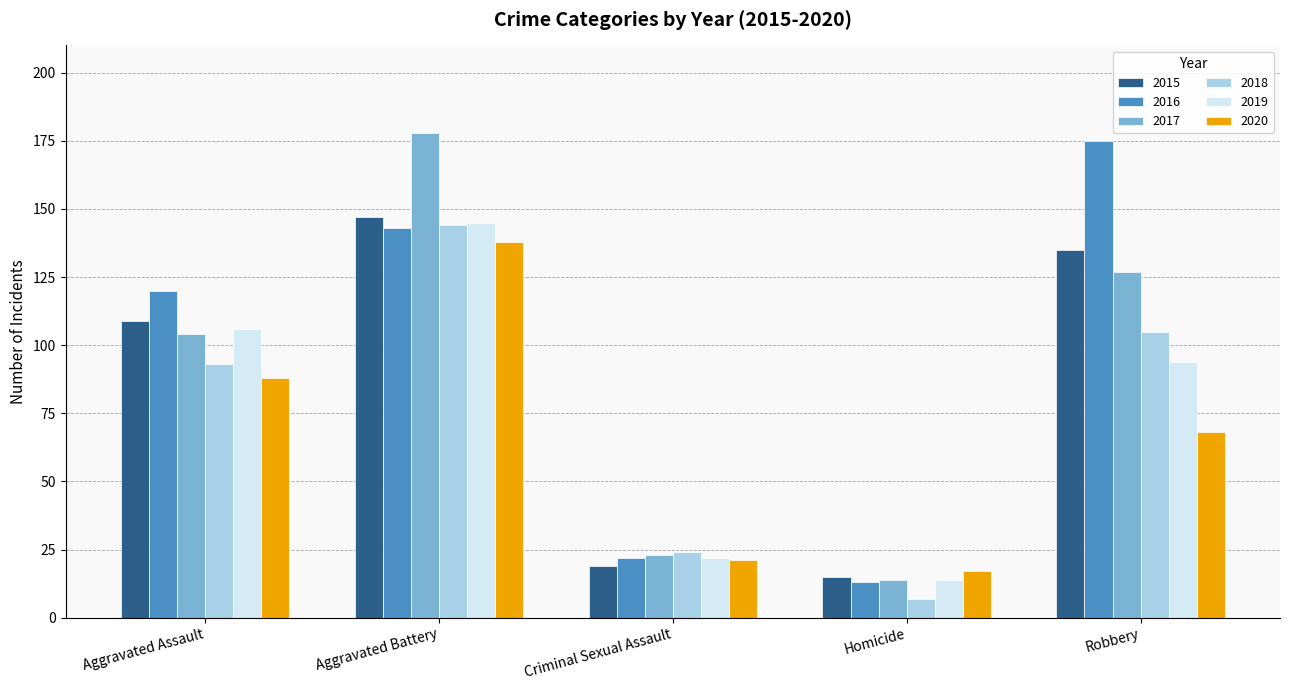

The value of 2018 at Aggravated Assault is 62. True or false?

False